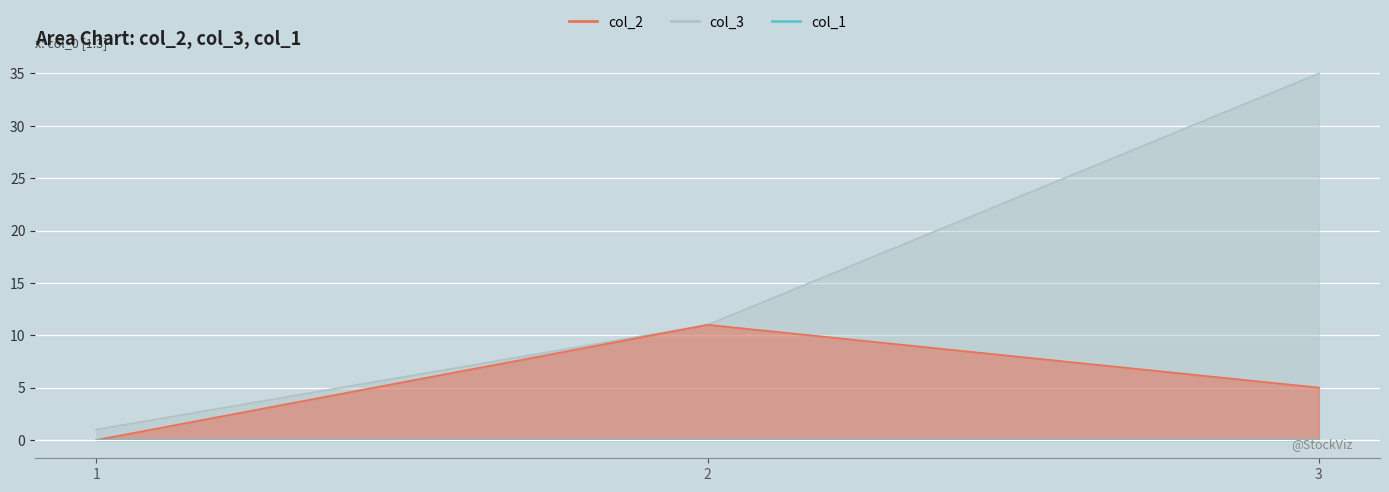

Between 2 and 3, which series saw the biggest shift?

col_3